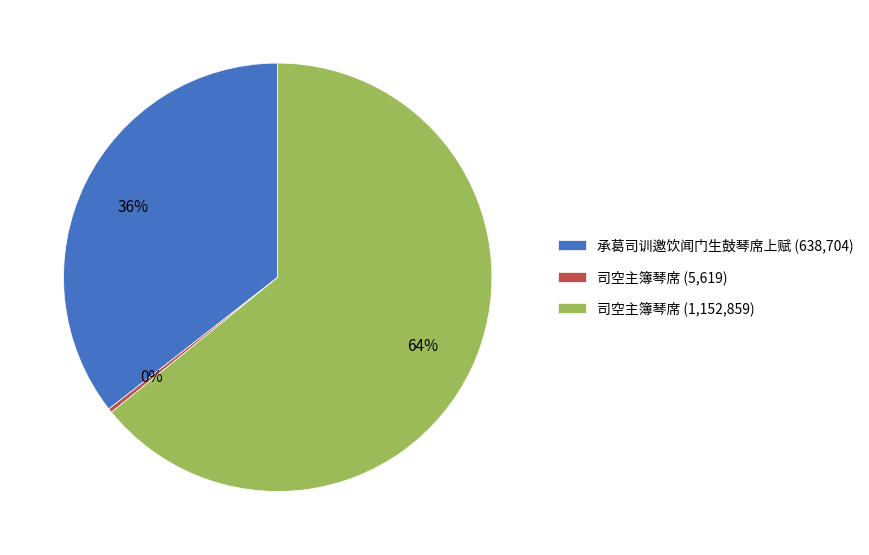

Do 司空主簿琴席 (5,619) and 承葛司训邀饮闻门生鼓琴席上赋 (638,704) together represent more than half of the pie?

No